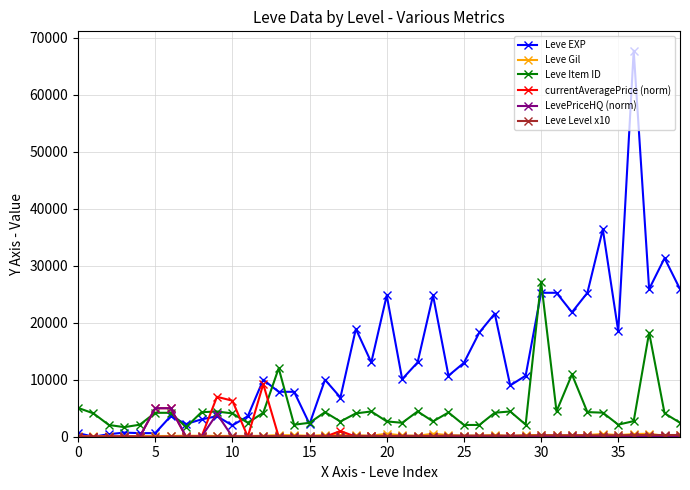

True or false: Leve EXP and currentAveragePrice (norm) intersect in this chart.

True